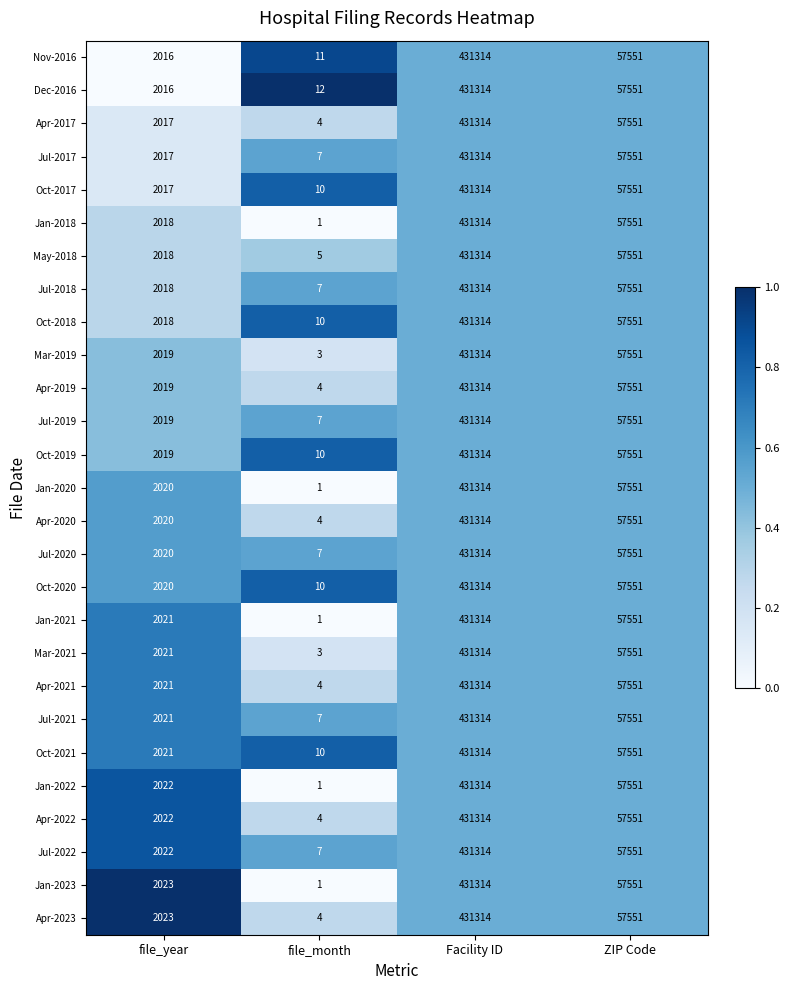

What is the greatest value displayed?

431314